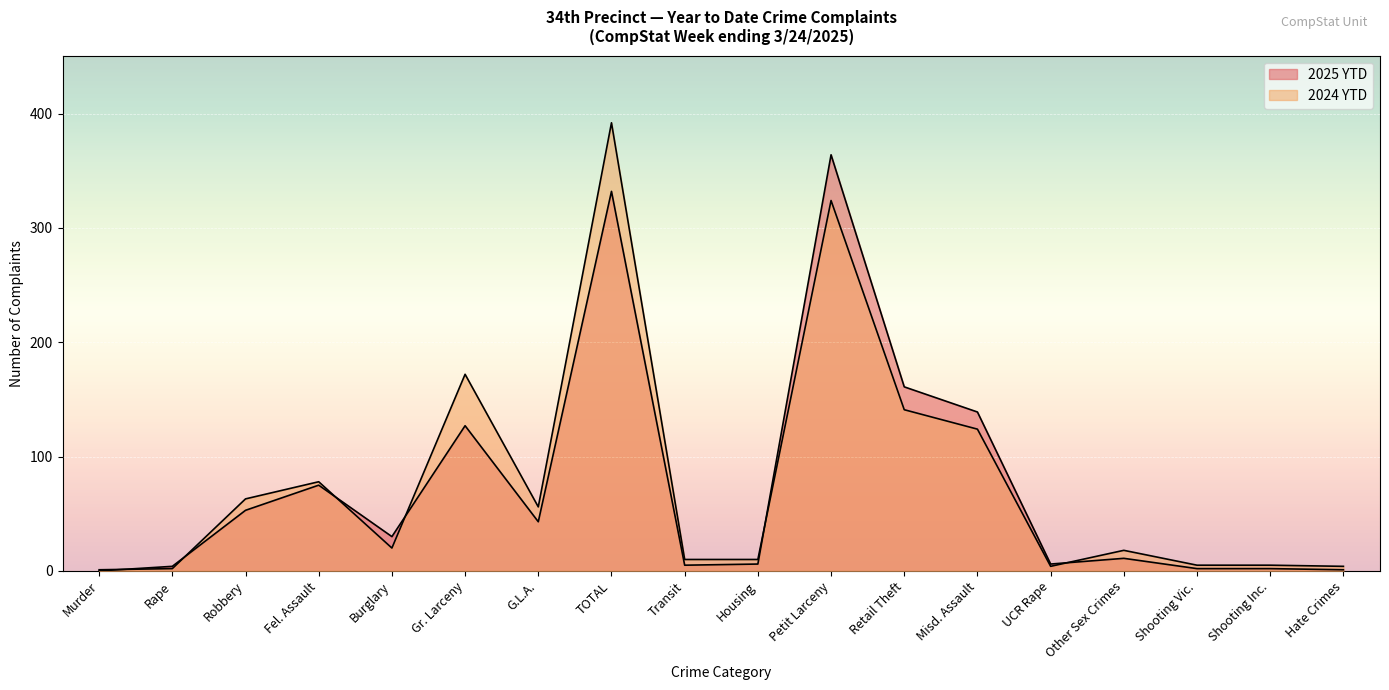

What are all the series names shown in the legend?

2025 YTD, 2024 YTD